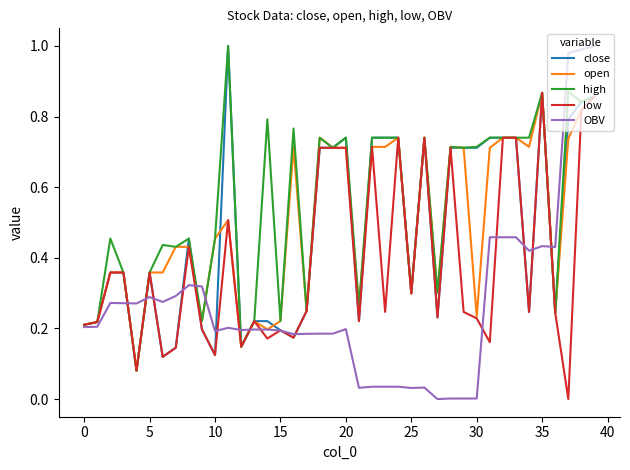

True or false: close and OBV cross at least once.

True